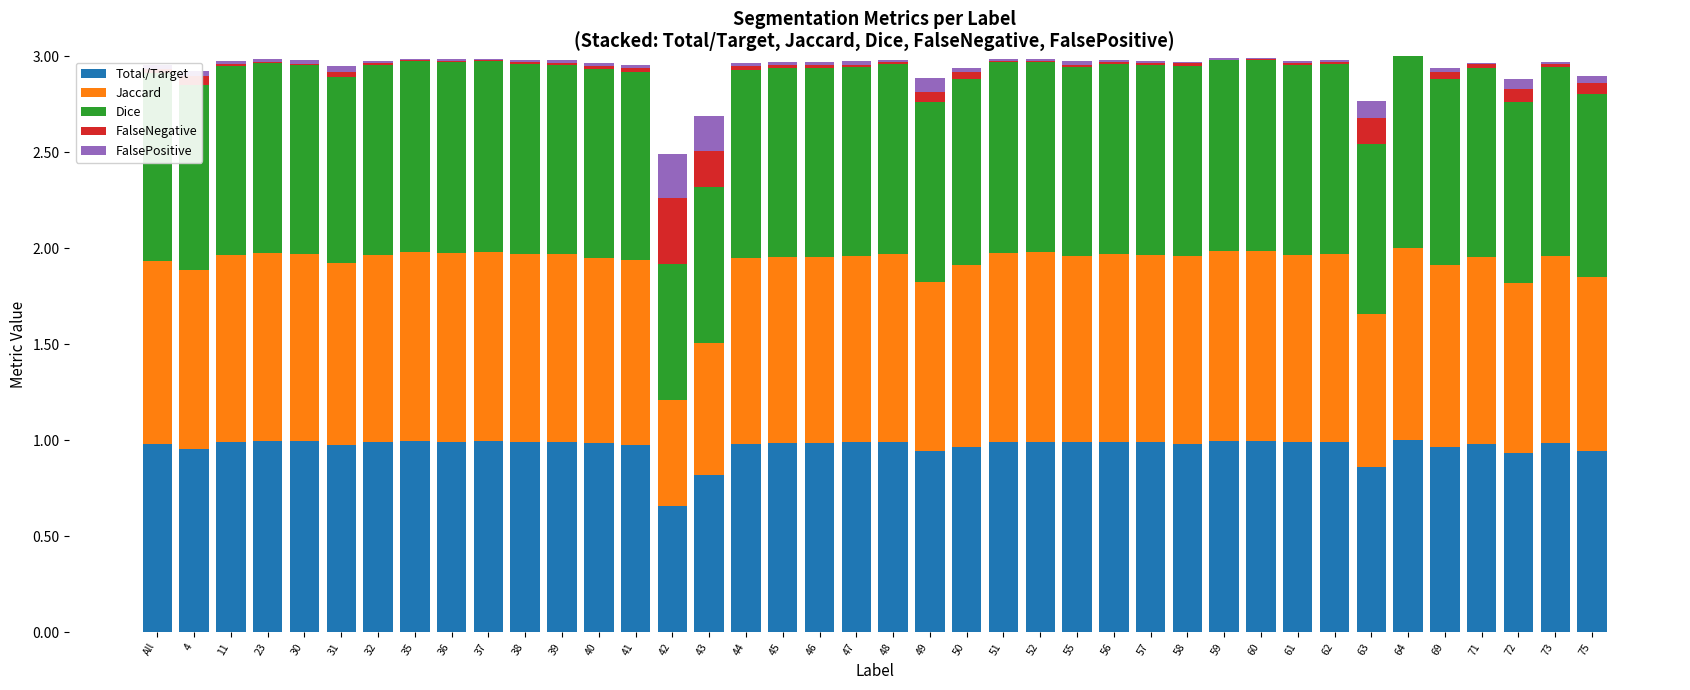

True or false: Total/Target has a value of 0.6 at 23.

False